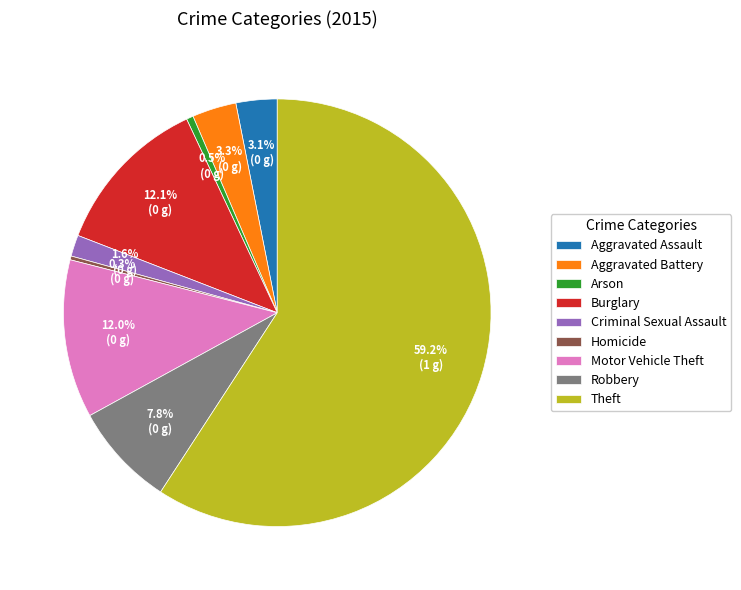

What is the largest slice in the pie chart?

Theft